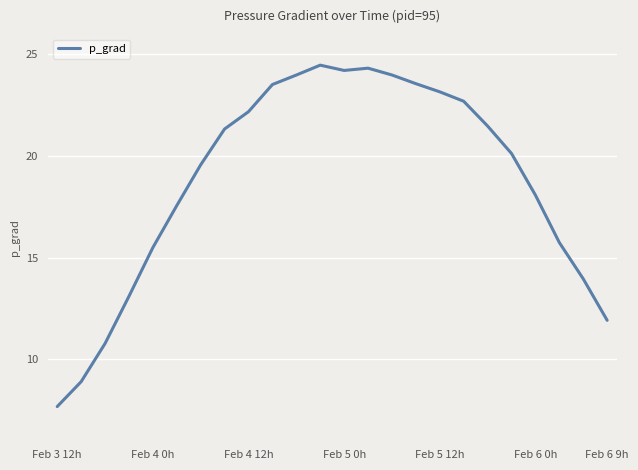

What is the minimum value shown in the chart?

7.7